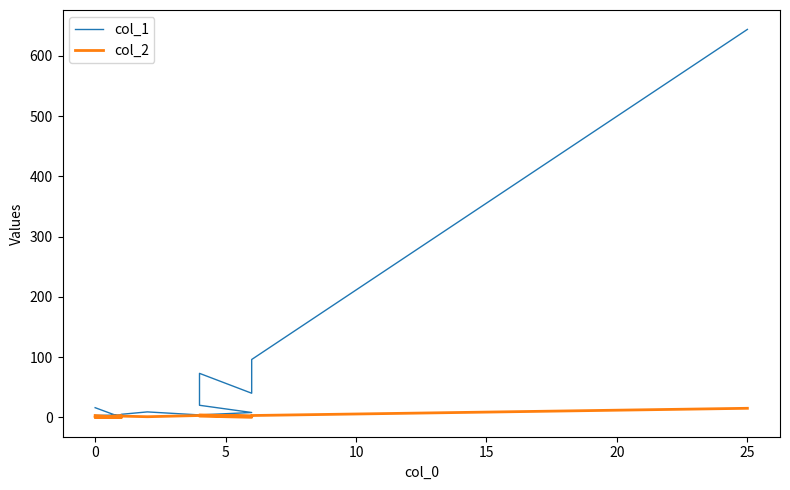

How many lines are shown in the chart?

2